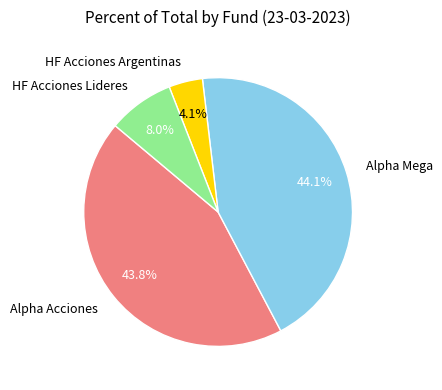

Do HF Acciones Argentinas and Alpha Mega together represent more than half of the pie?

No